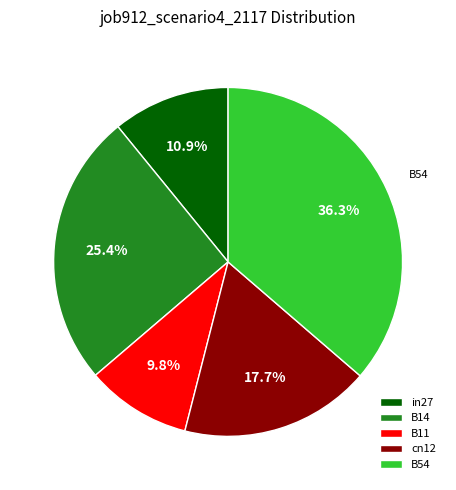

How many slices are in this pie chart?

5